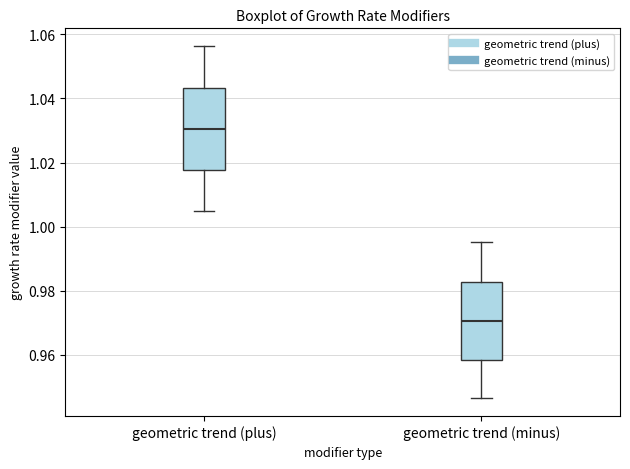

Where is the lower edge of the box for geometric trend (plus) on the y-axis? The values are not printed on the chart, so give them approximately, as read against the axis.

1.018